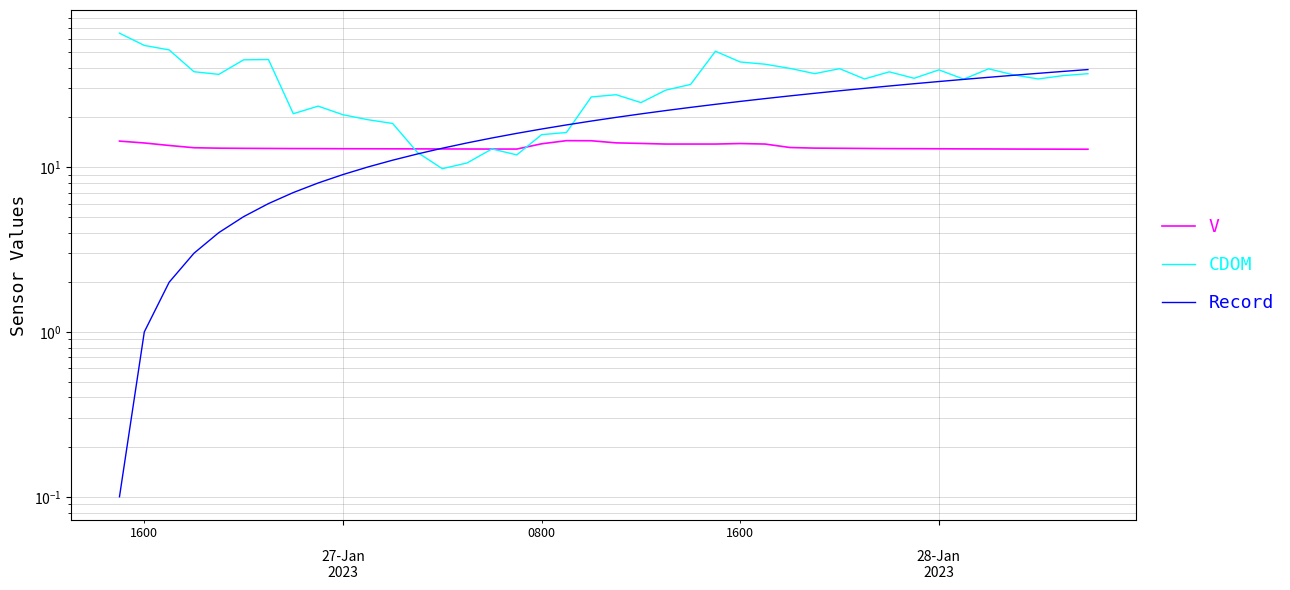

What is the difference between the second highest and minimum values in the CDOM series?

44.9